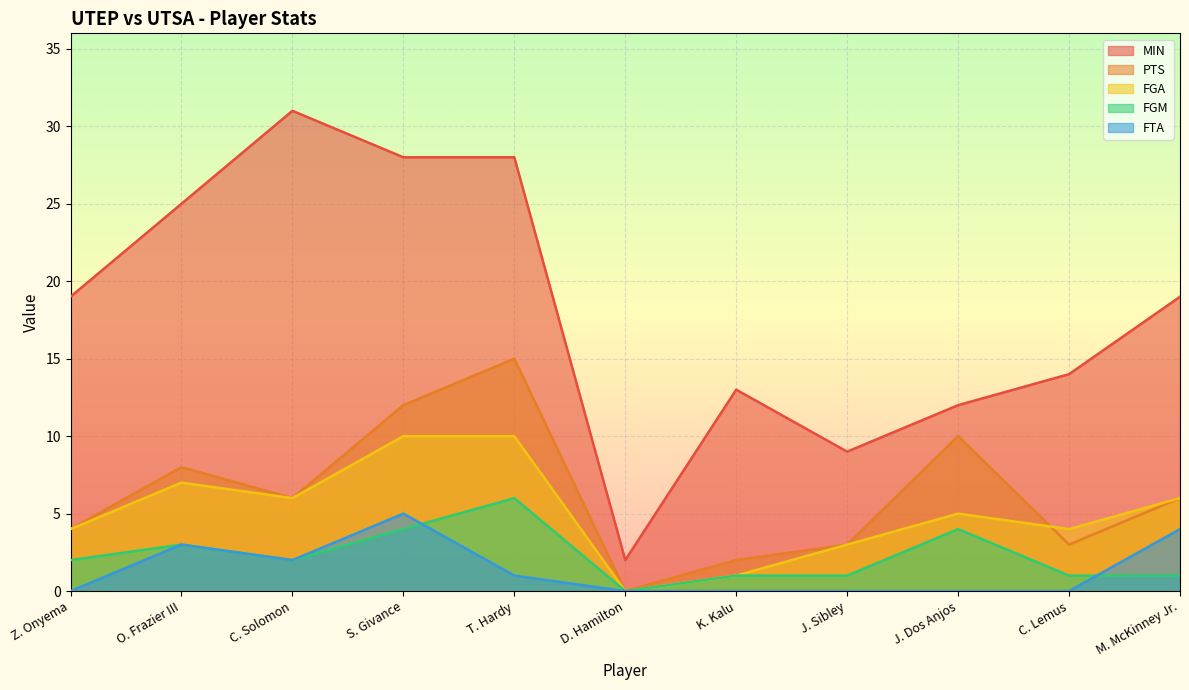

The value of FTA at Z. Onyema is 0. True or false?

True